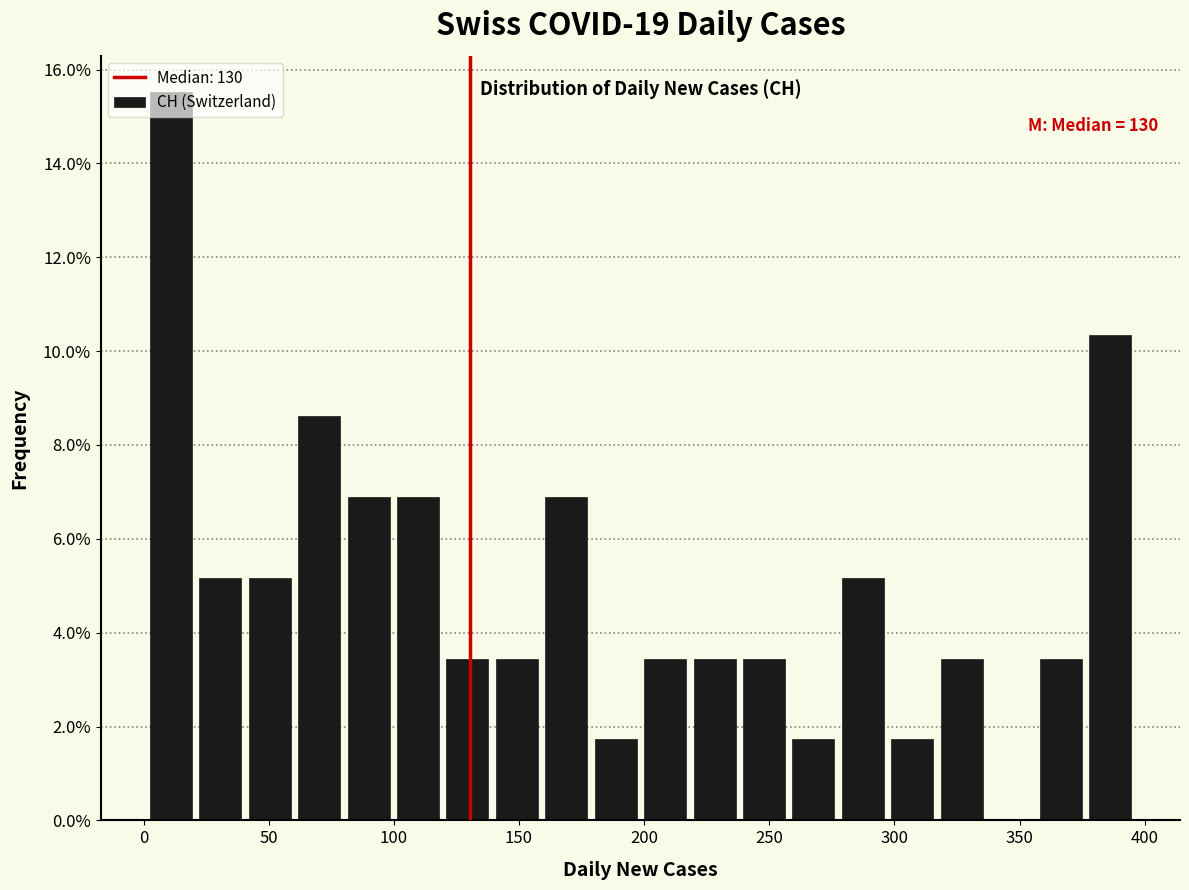

Around what value on the x-axis is the tallest bar? Give the approximate position of its centre, as read against the axis.

10